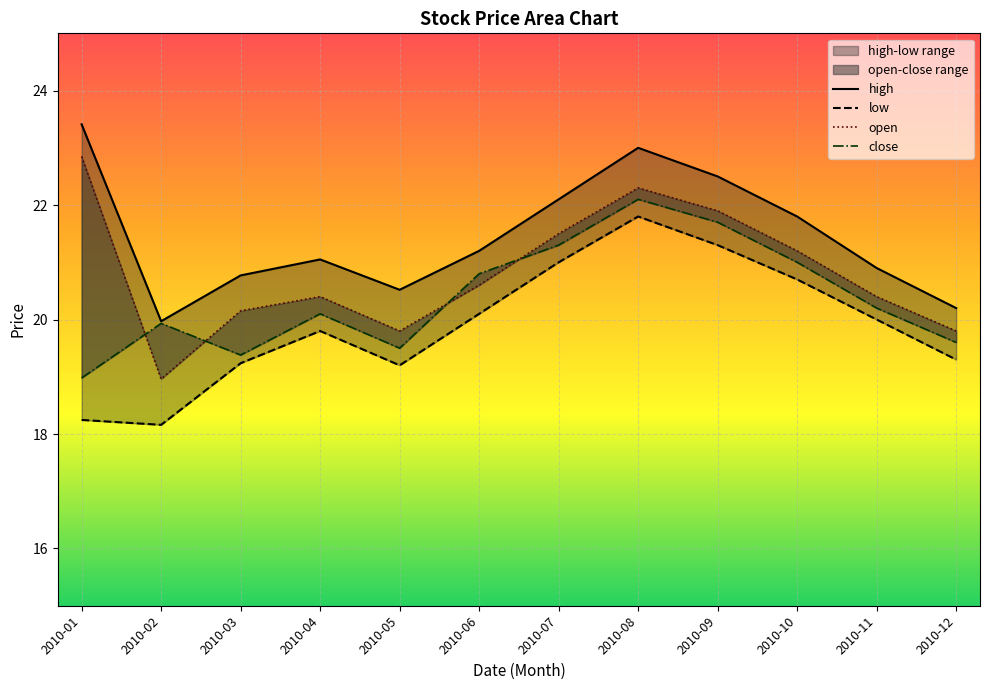

How many interior local valleys does the high series have?

2